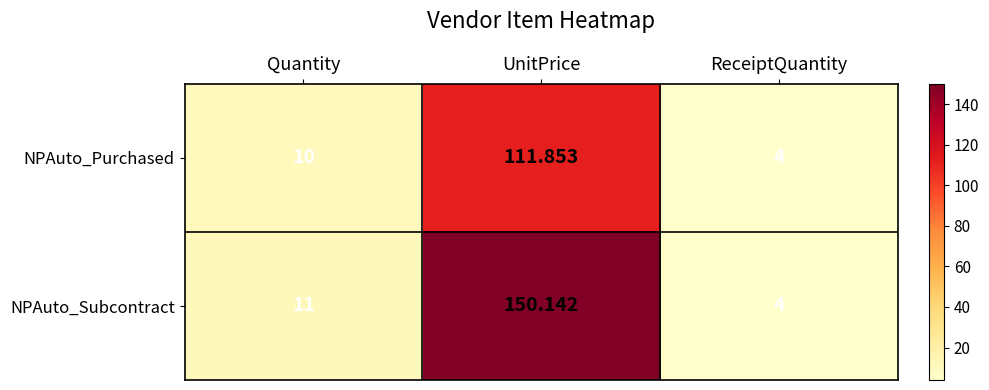

Which category has the lowest value in the NPAuto_Subcontract series?

ReceiptQuantity